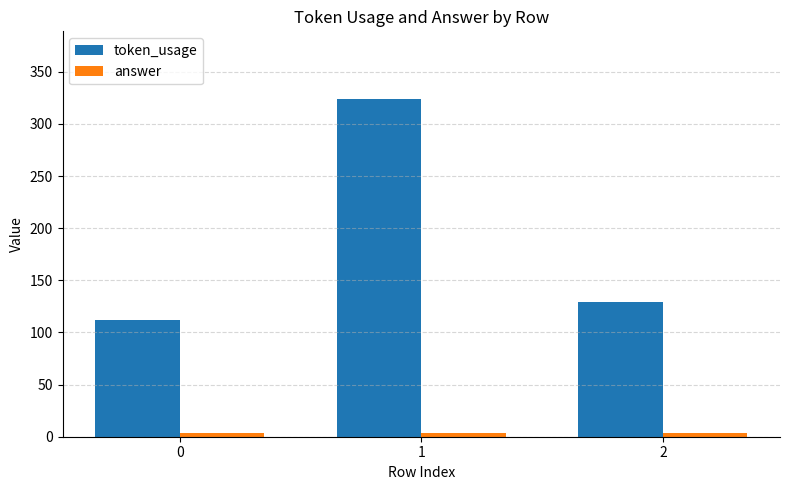

Count the number of data series in this chart.

2